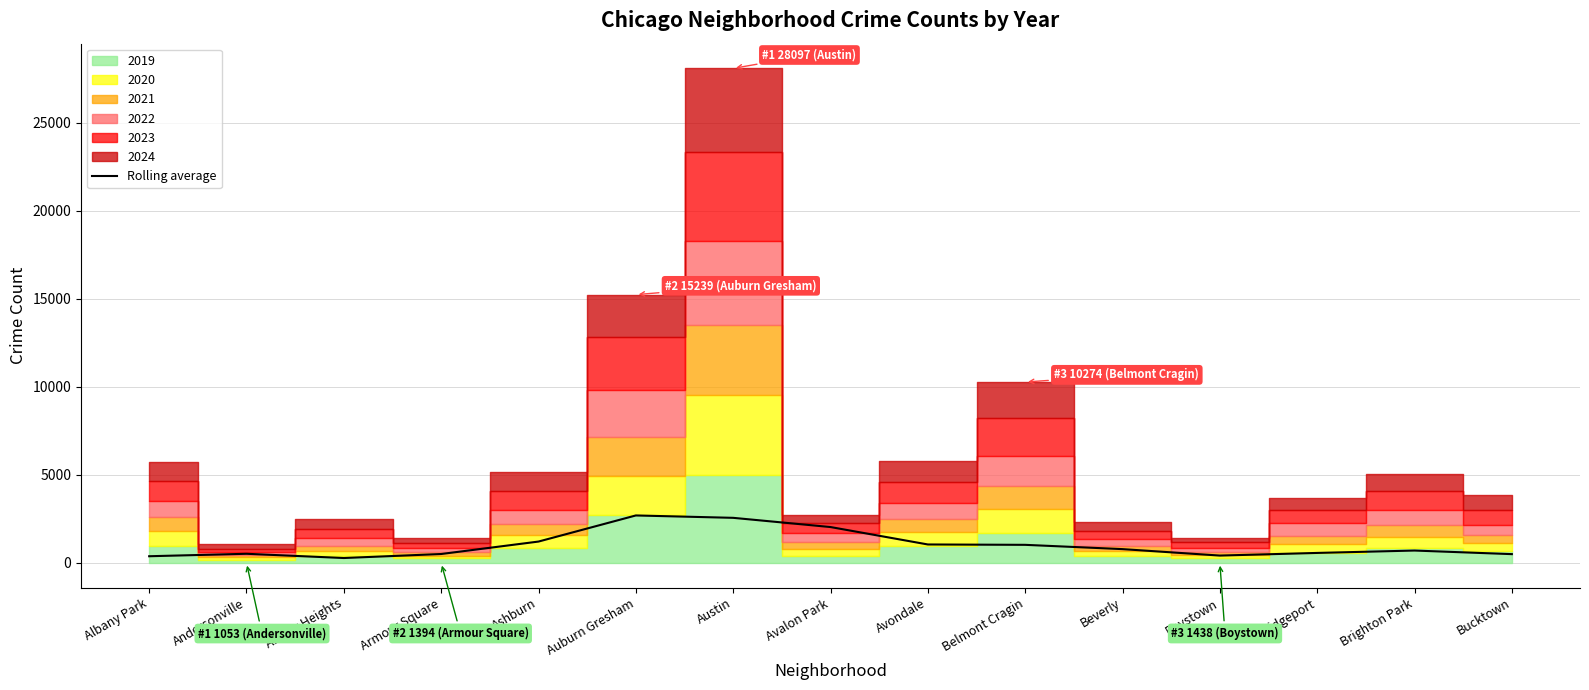

True or false: Rolling average has a value of 1024.3 at Belmont Cragin.

True